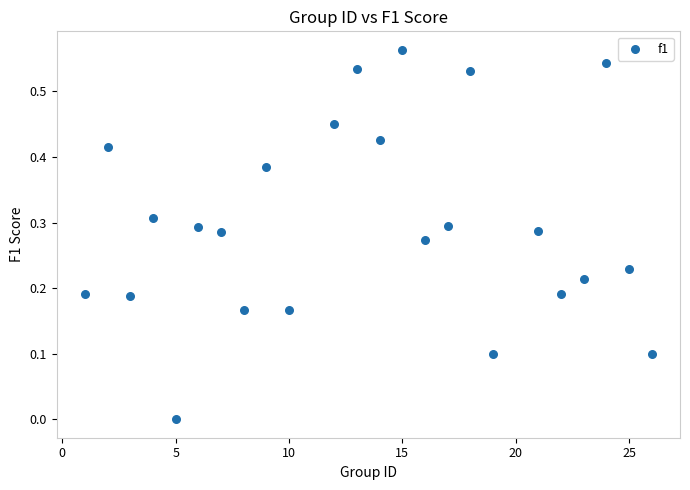

What is the range of X values (max minus min)?

25.0